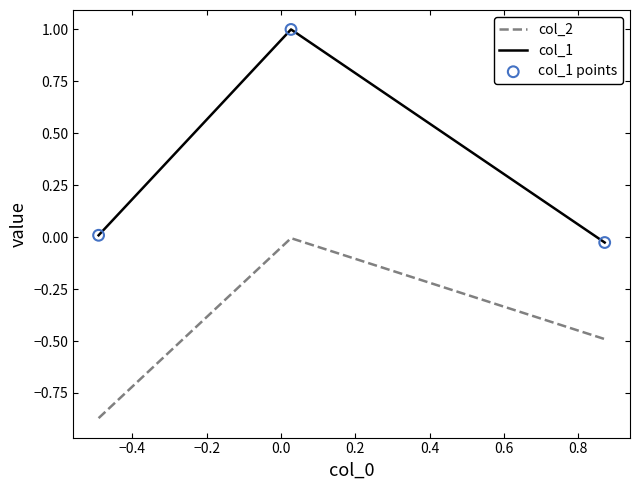

Which series has the largest total across all categories?

col_1